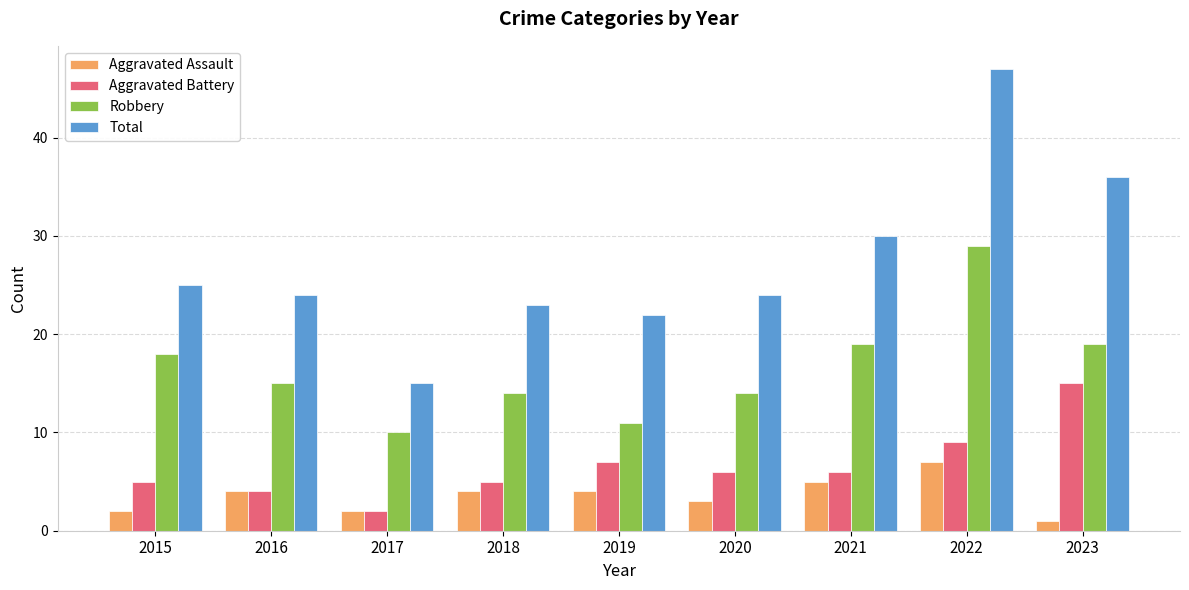

What is the lowest value of the Aggravated Assault series?

1